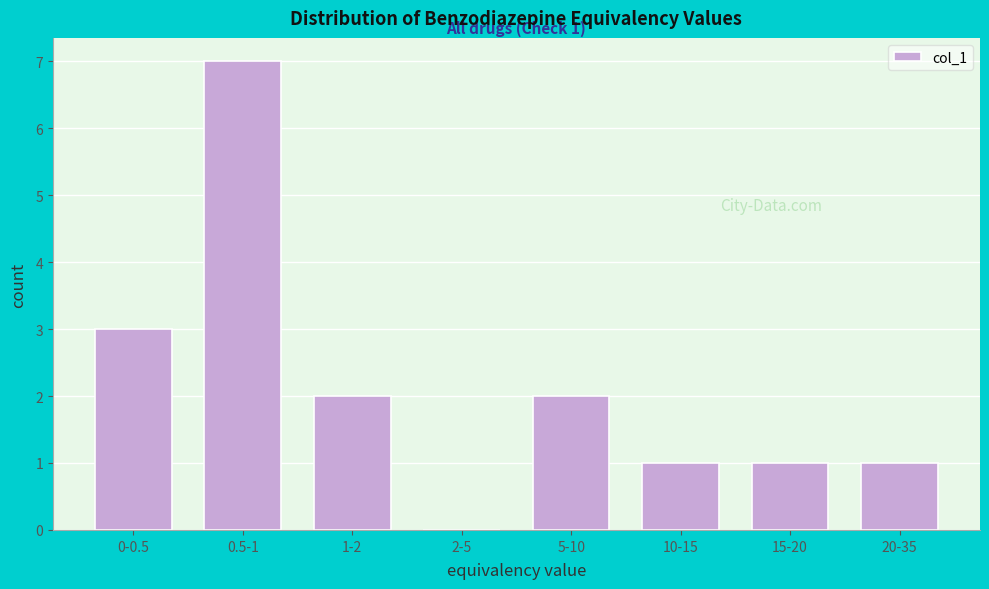

Reading right to left, extract all data points from this chart.

20-35=1	15-20=1	10-15=1	5-10=2	2-5=0	1-2=2	0.5-1=7	0-0.5=3